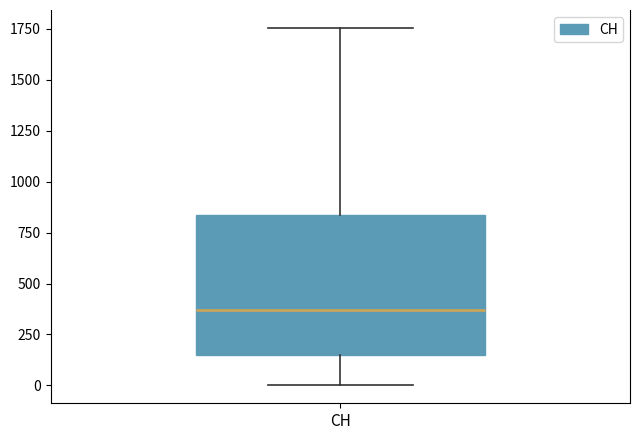

Where is the upper edge of the box for CH on the y-axis? The values are not printed on the chart, so give them approximately, as read against the axis.

850